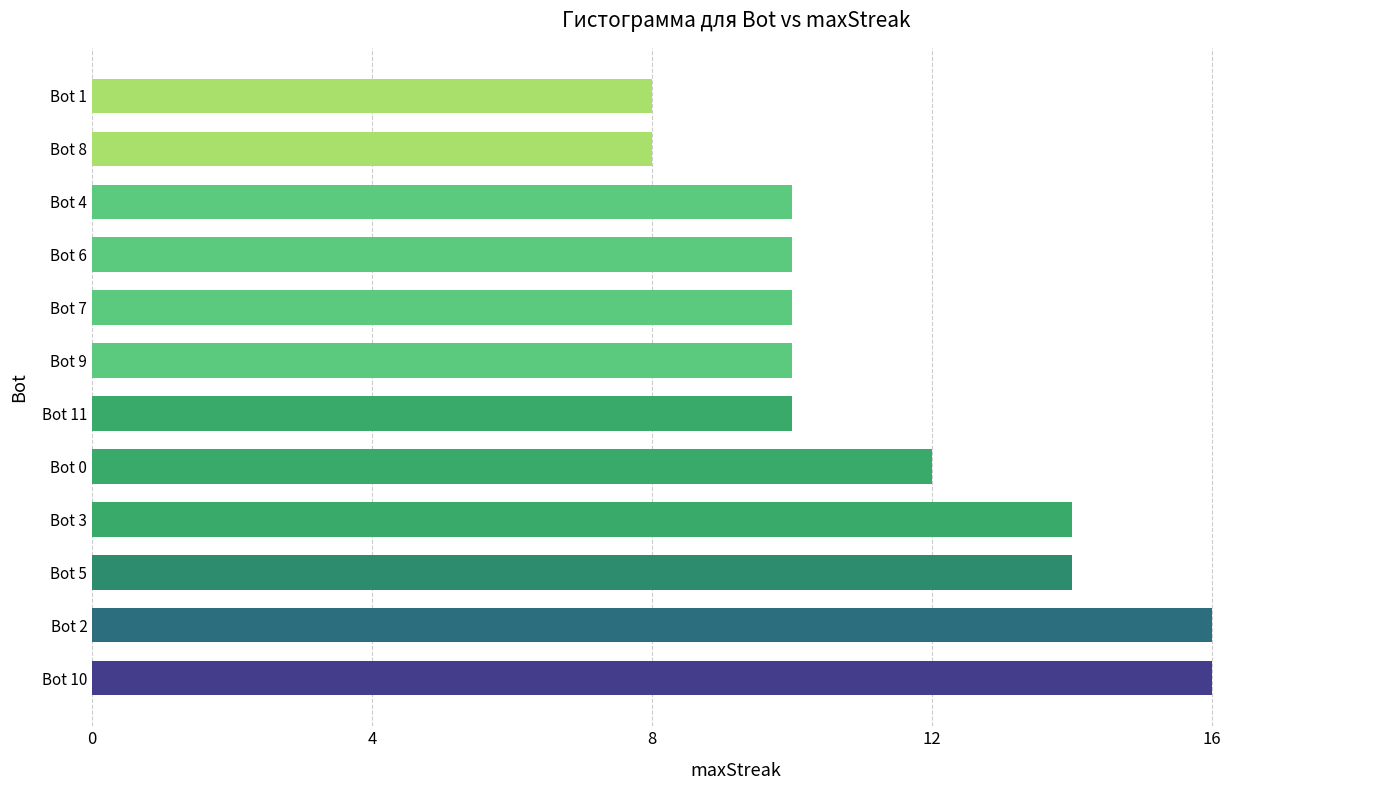

Which has a higher value, Bot 8 or Bot 0?

Bot 0